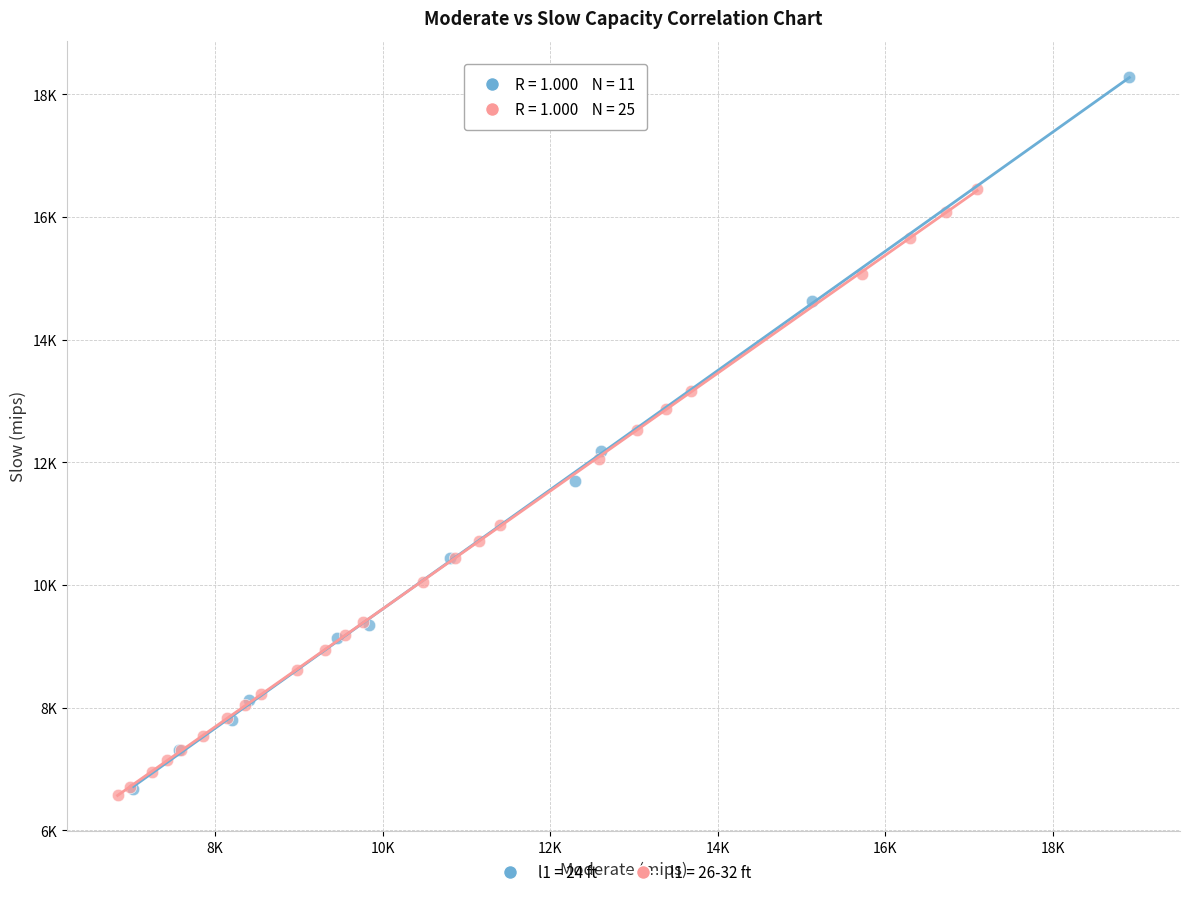

Which series has the widest spread of Y values?

l1 = 24 ft